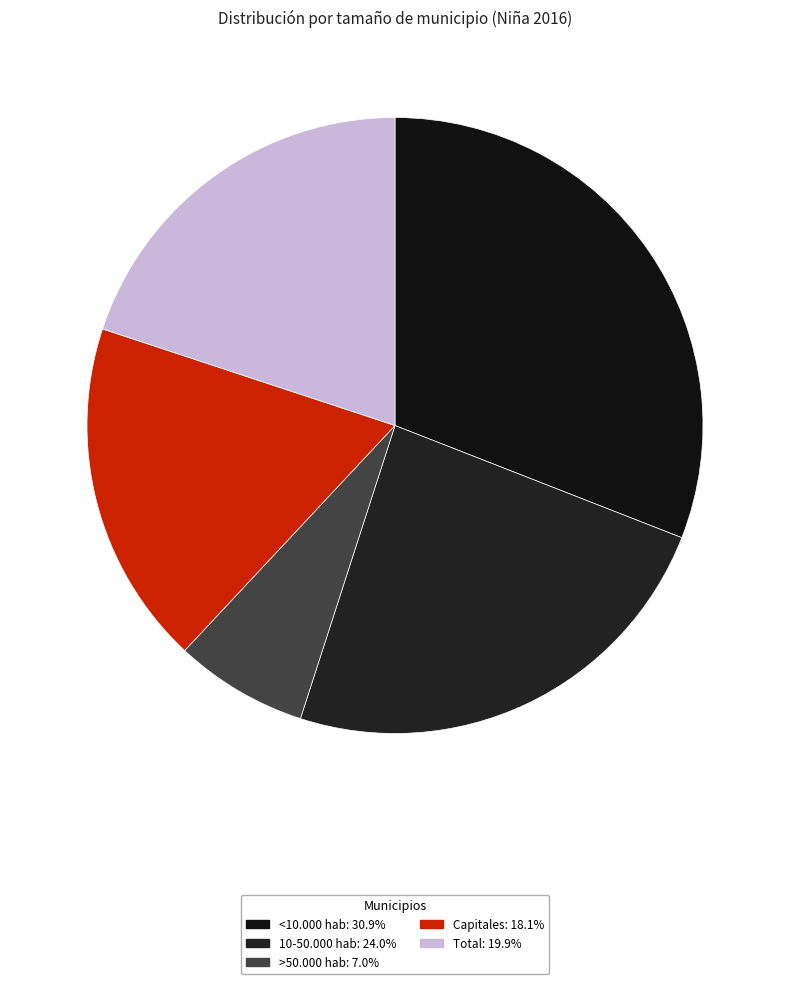

Which has a higher value, 10-50.000 hab or >50.000 hab?

10-50.000 hab